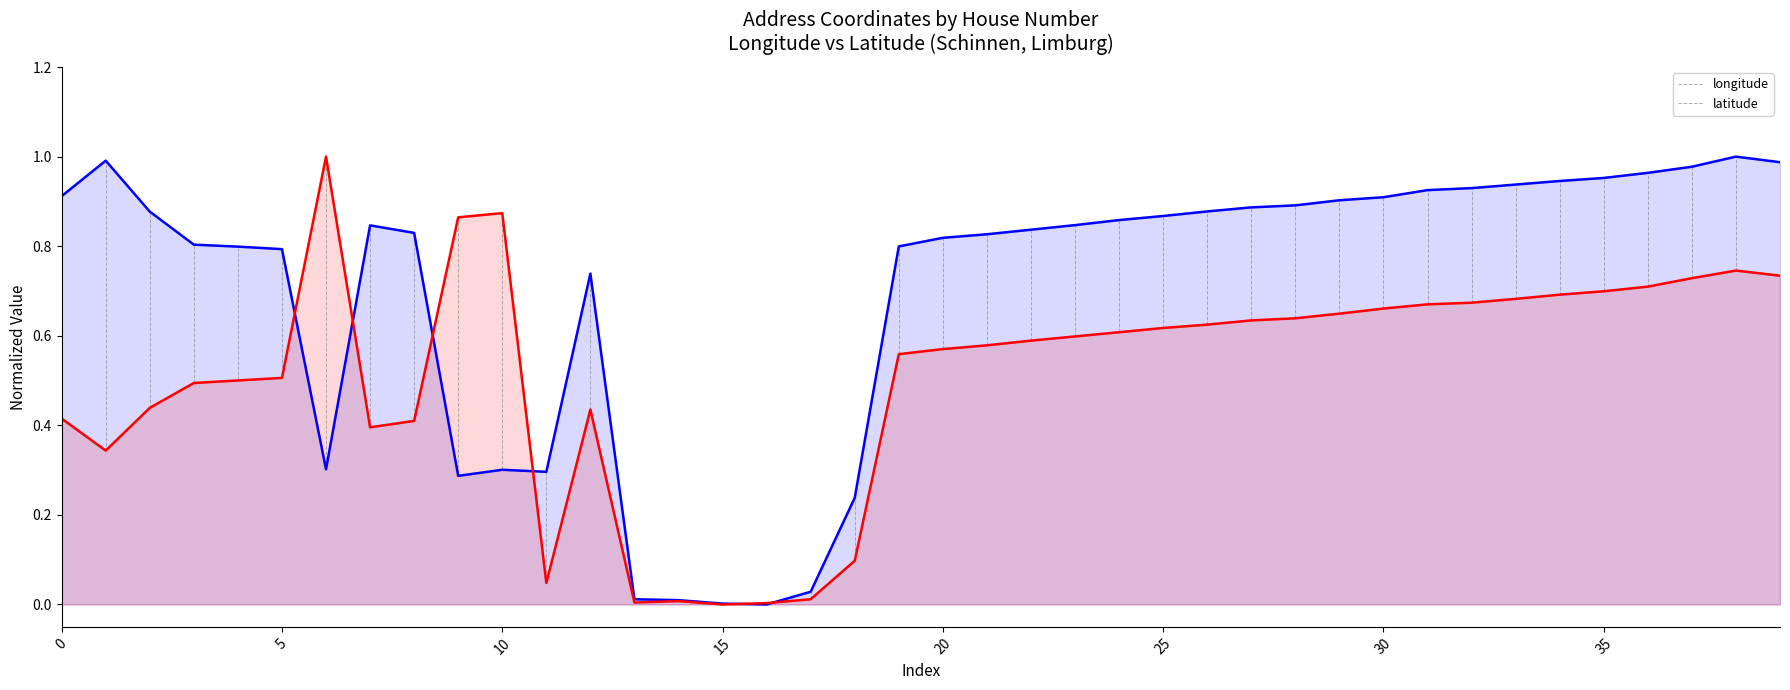

Rank the series at 30 from highest to lowest value.

longitude, latitude